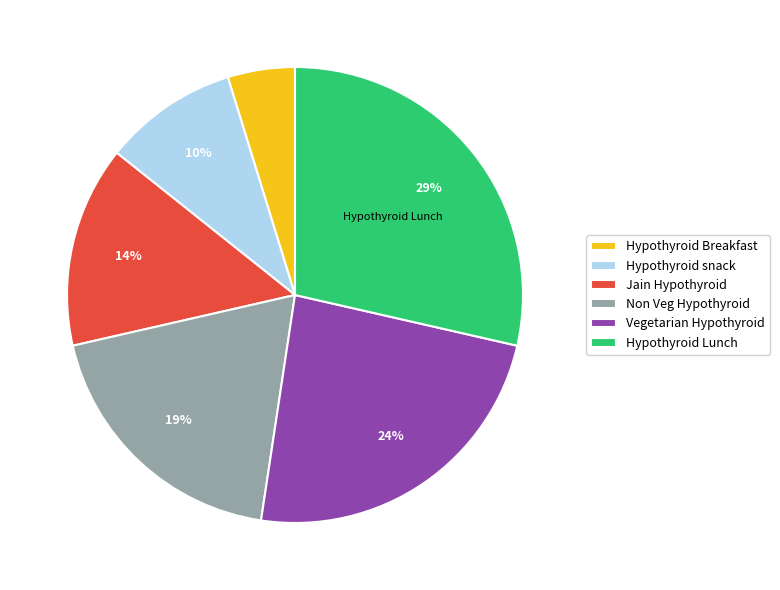

Combined, do Hypothyroid snack and Hypothyroid Lunch account for over 50%?

No